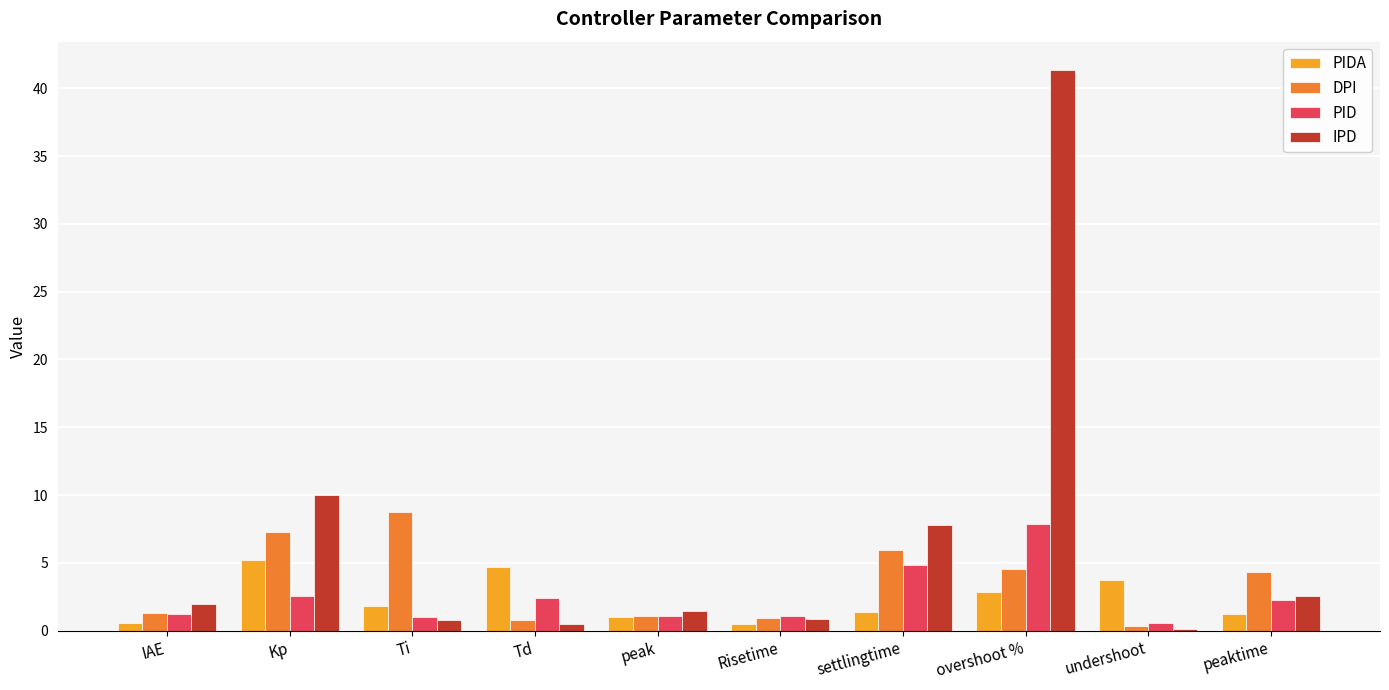

What are all the series names shown in the legend?

PIDA, DPI, PID, IPD